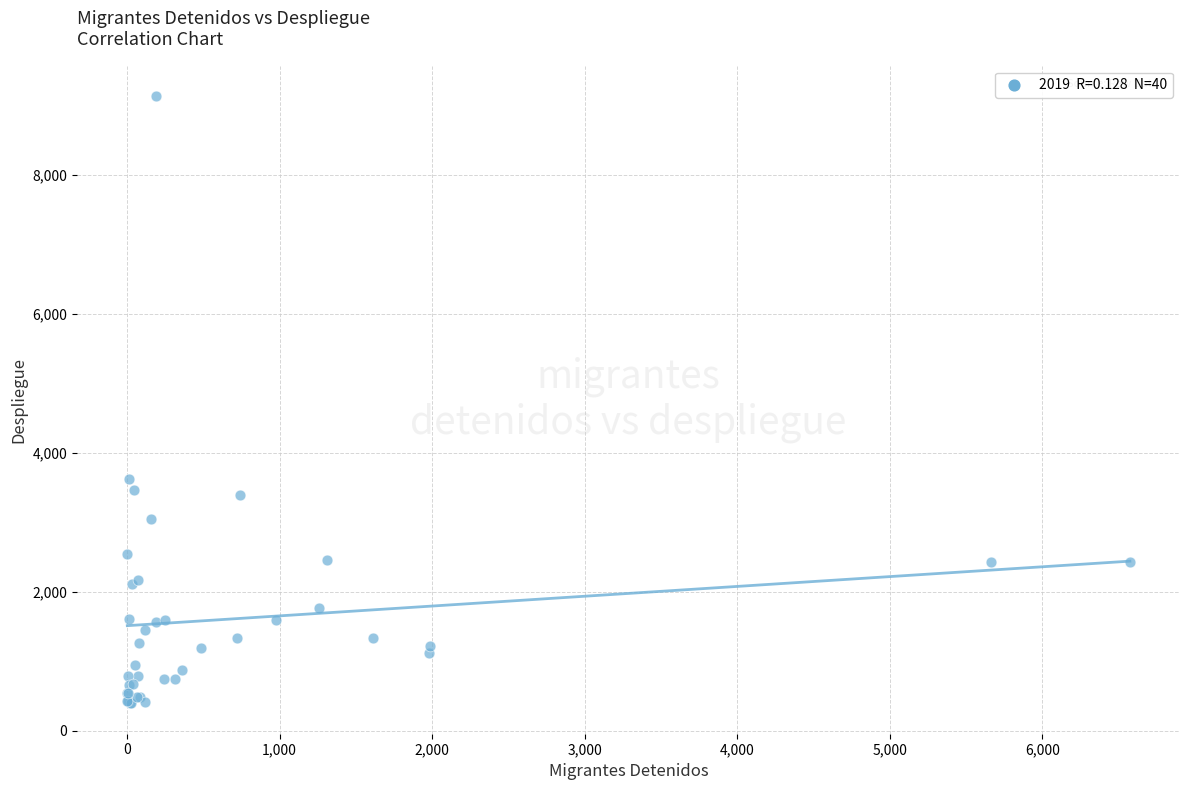

What Y value in the scatter plot is closest to 4767?

3628